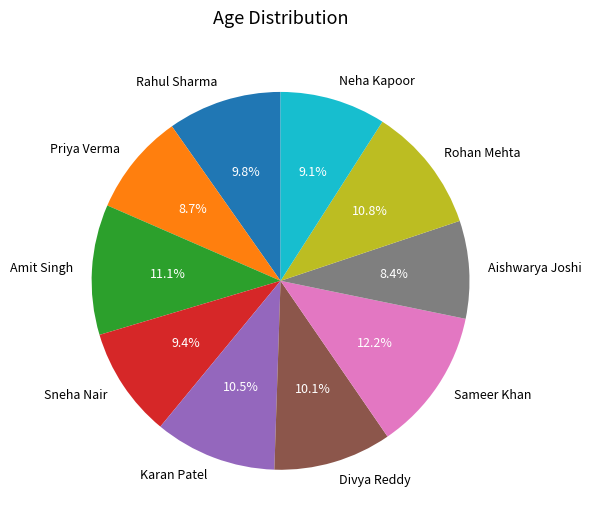

What percentage is the Rahul Sharma slice, to the nearest percent?

10%